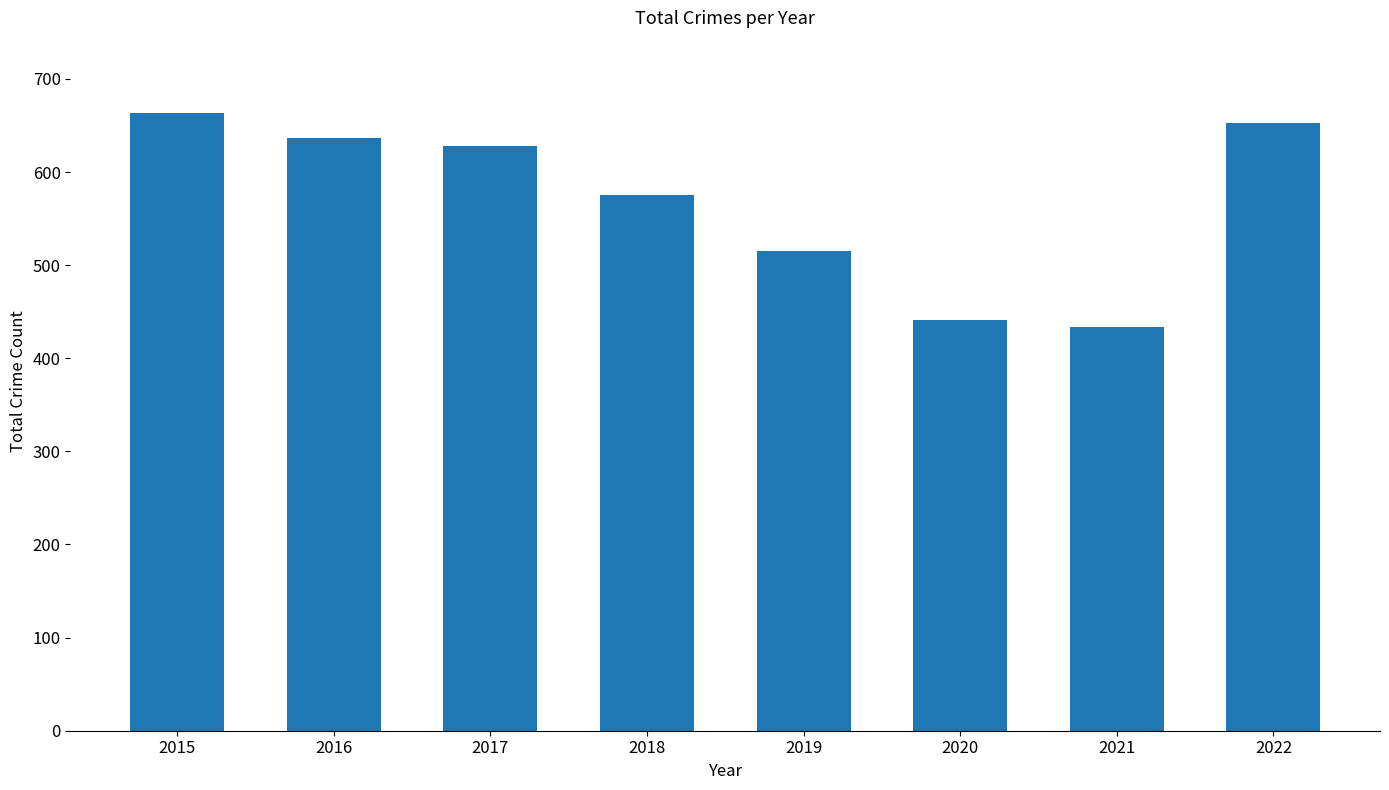

True or false: the data shows 663 at 2015.

True